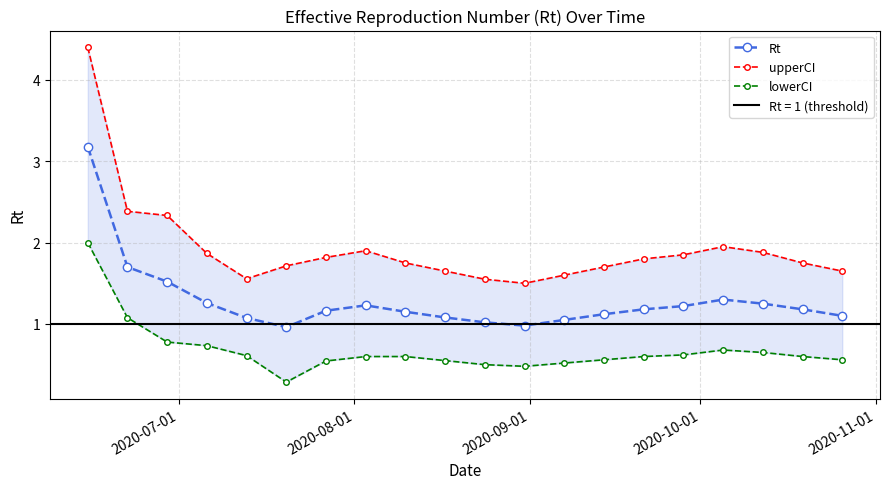

True or false: Rt has more than 0 points higher than both neighbors.

True